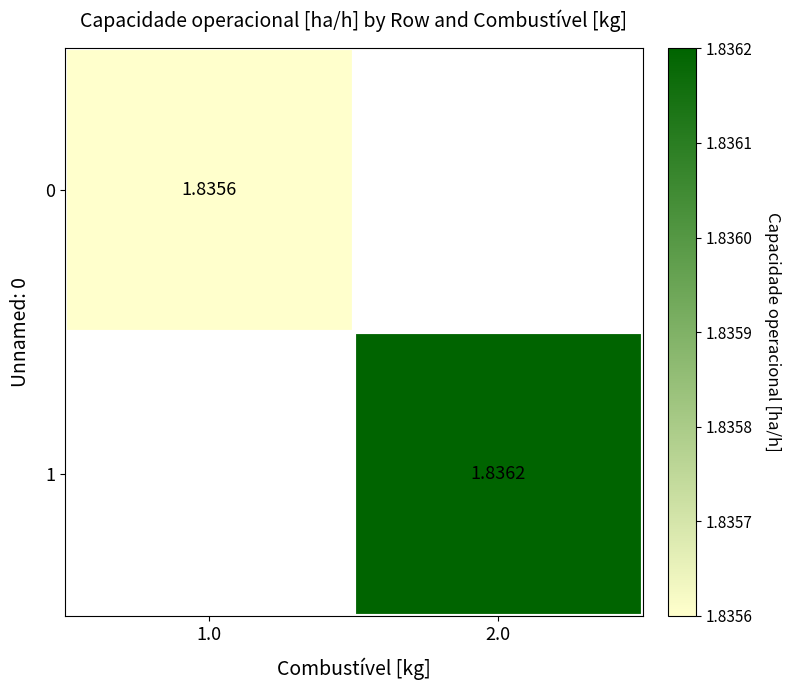

List the labels in order of 0 value, largest first.

1.0, 2.0